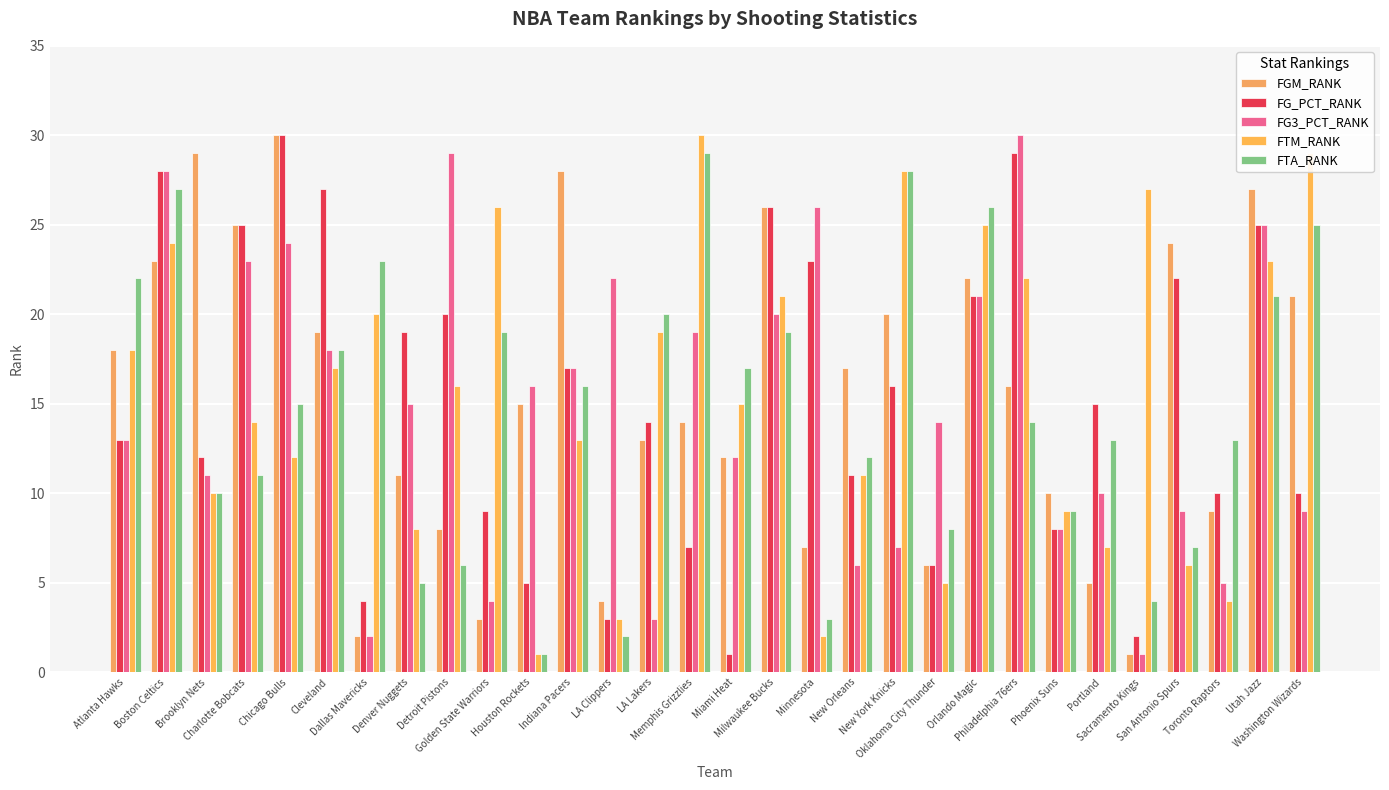

How many bars are there in each group?

5